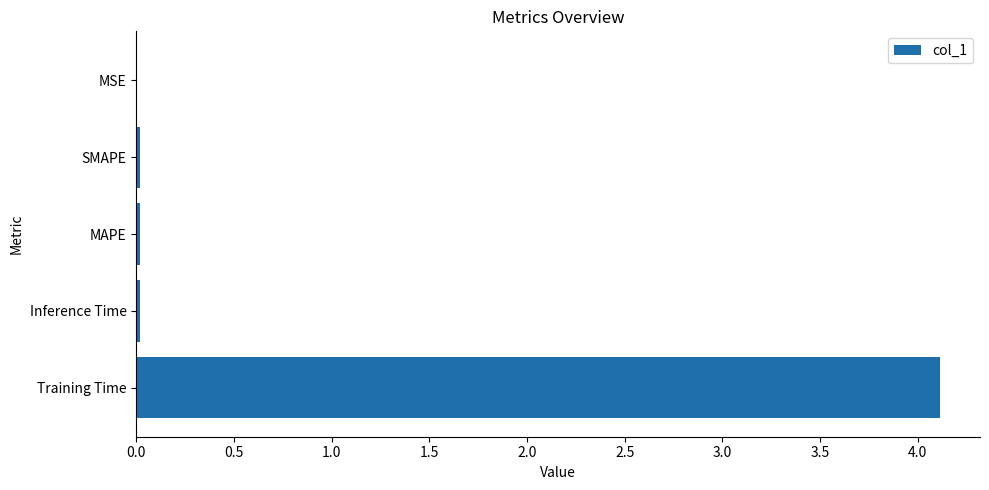

What is the sum of all values?

4.2